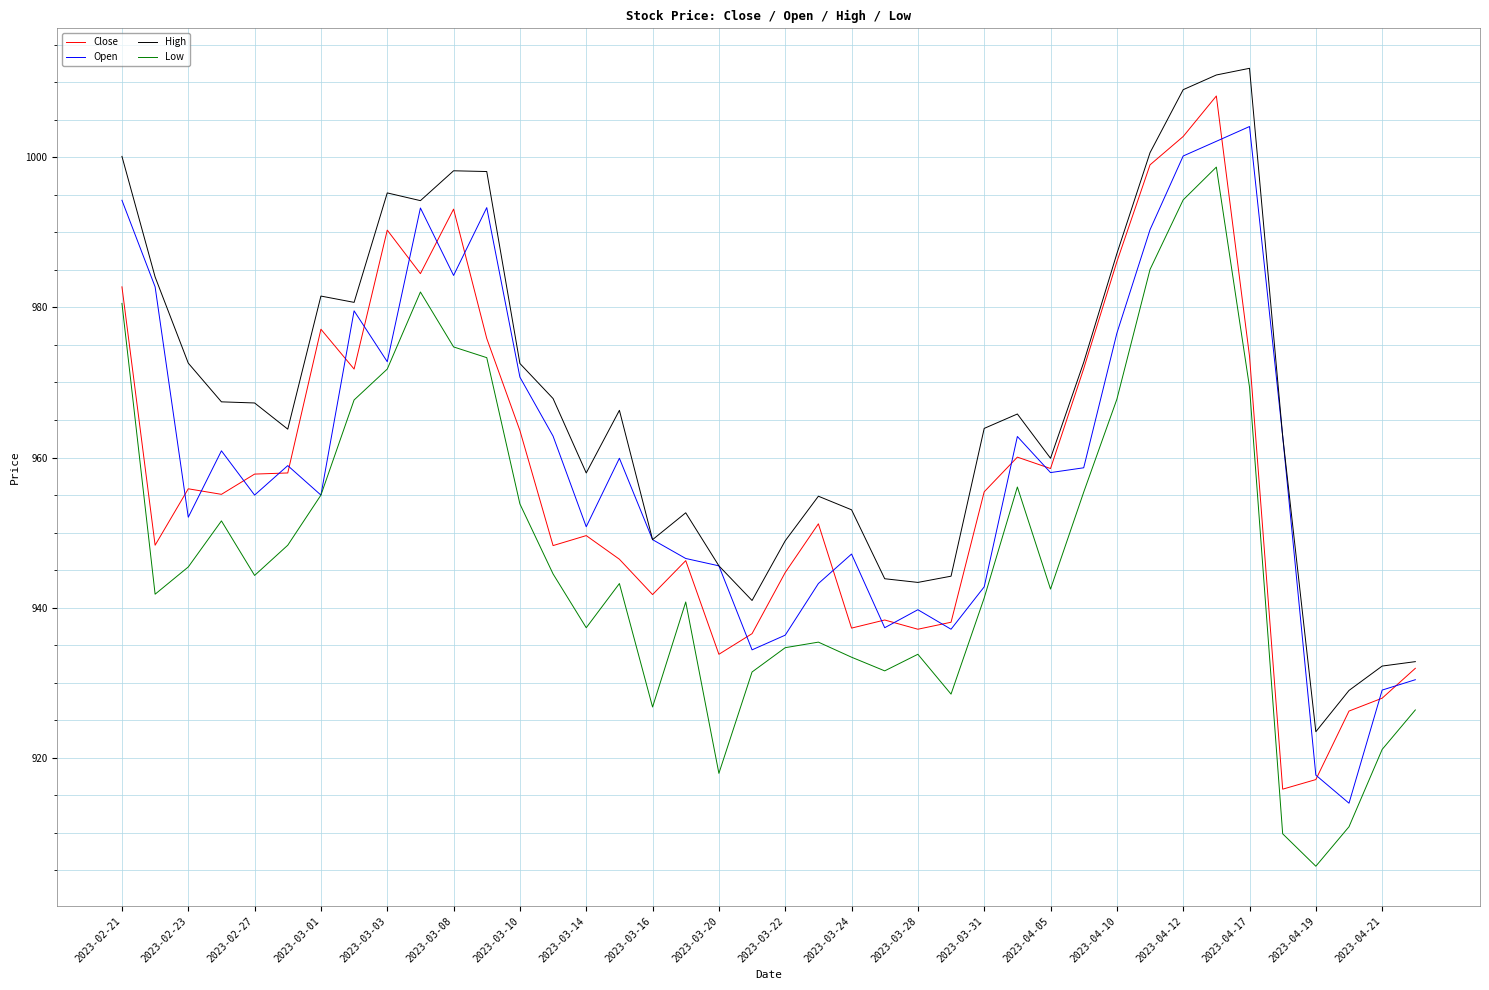

What is the maximum value shown in the chart?

1011.9